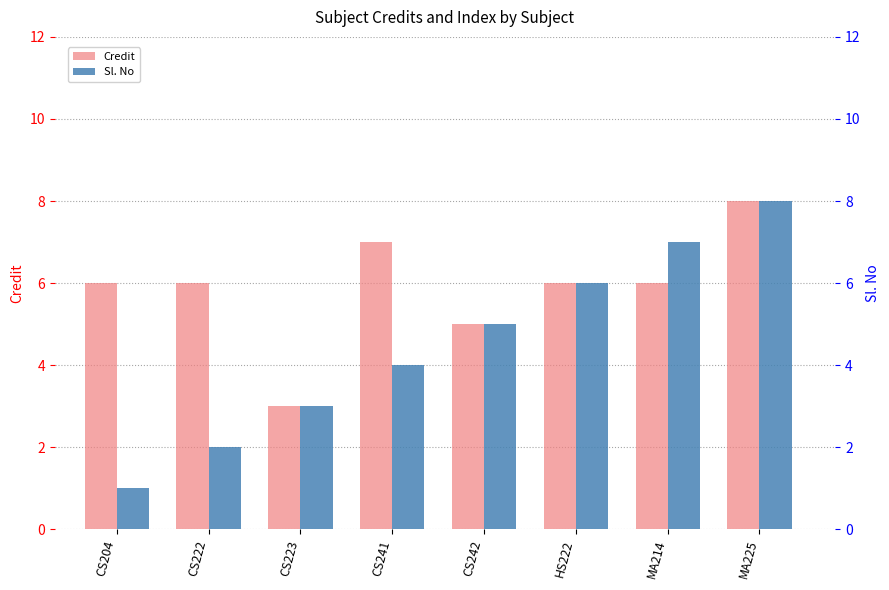

Rank the series by their average value, from highest to lowest.

Credit, Sl. No